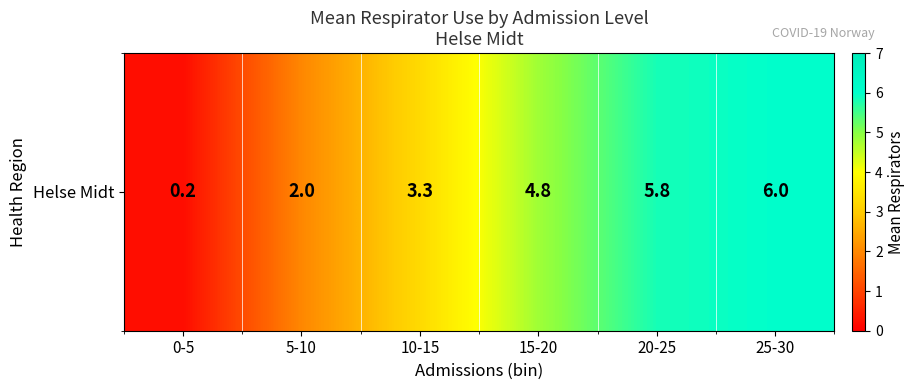

At which category does the chart reach its peak across all series?

25-30